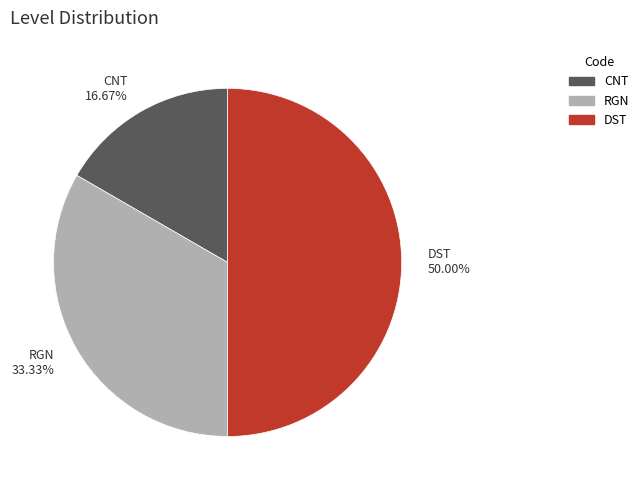

Approximately how many times larger is the value at CNT compared to DST?

0.3